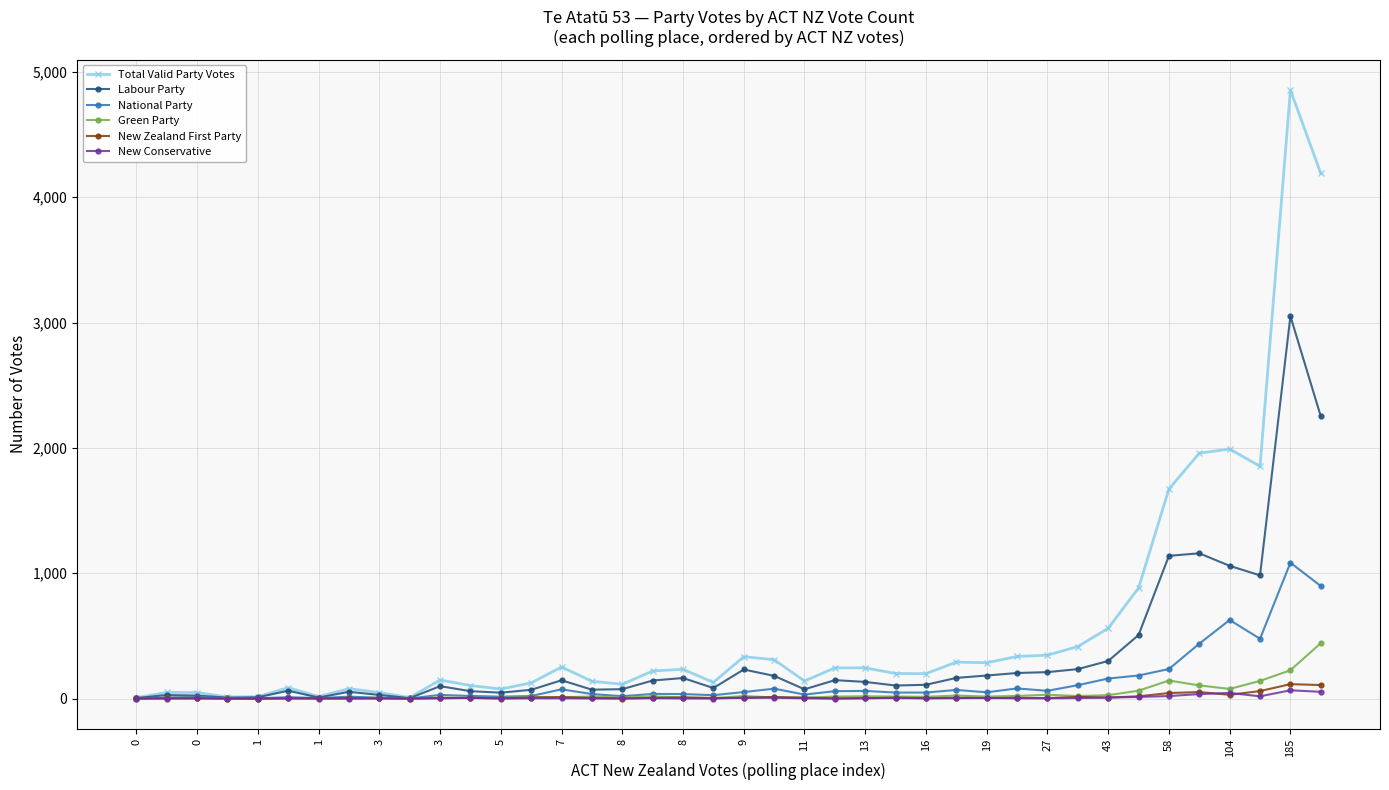

How many series are shown in this chart?

6